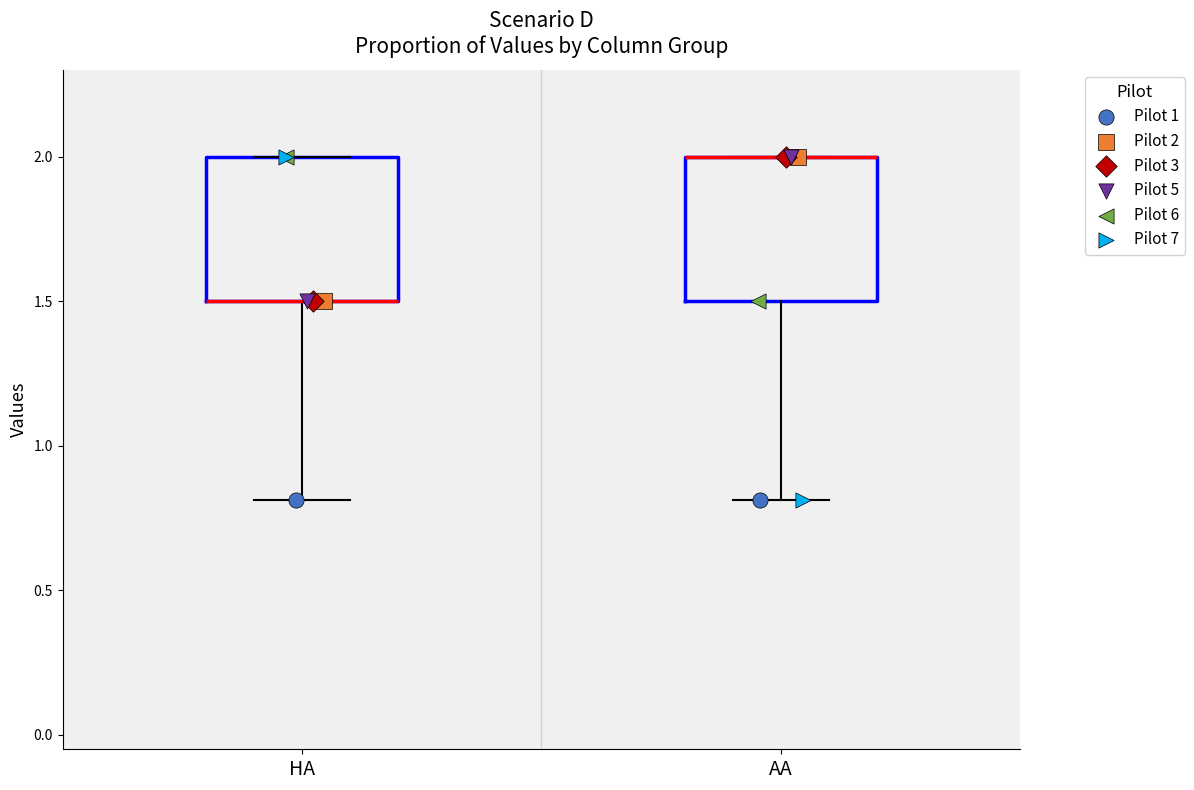

Reading left to right, read every box against the y-axis: the position of its median line, the range the box covers, and the ends of its whiskers. The values are not printed on the chart, so give them approximately, as read against the axis.

HA: median 1.5 (drawn on the box's lower edge), box 1.5 to 2.0, whiskers 0.8 to 2.0
AA: median 2.0 (drawn on the box's upper edge), box 1.5 to 2.0, whiskers 0.8 to 2.0